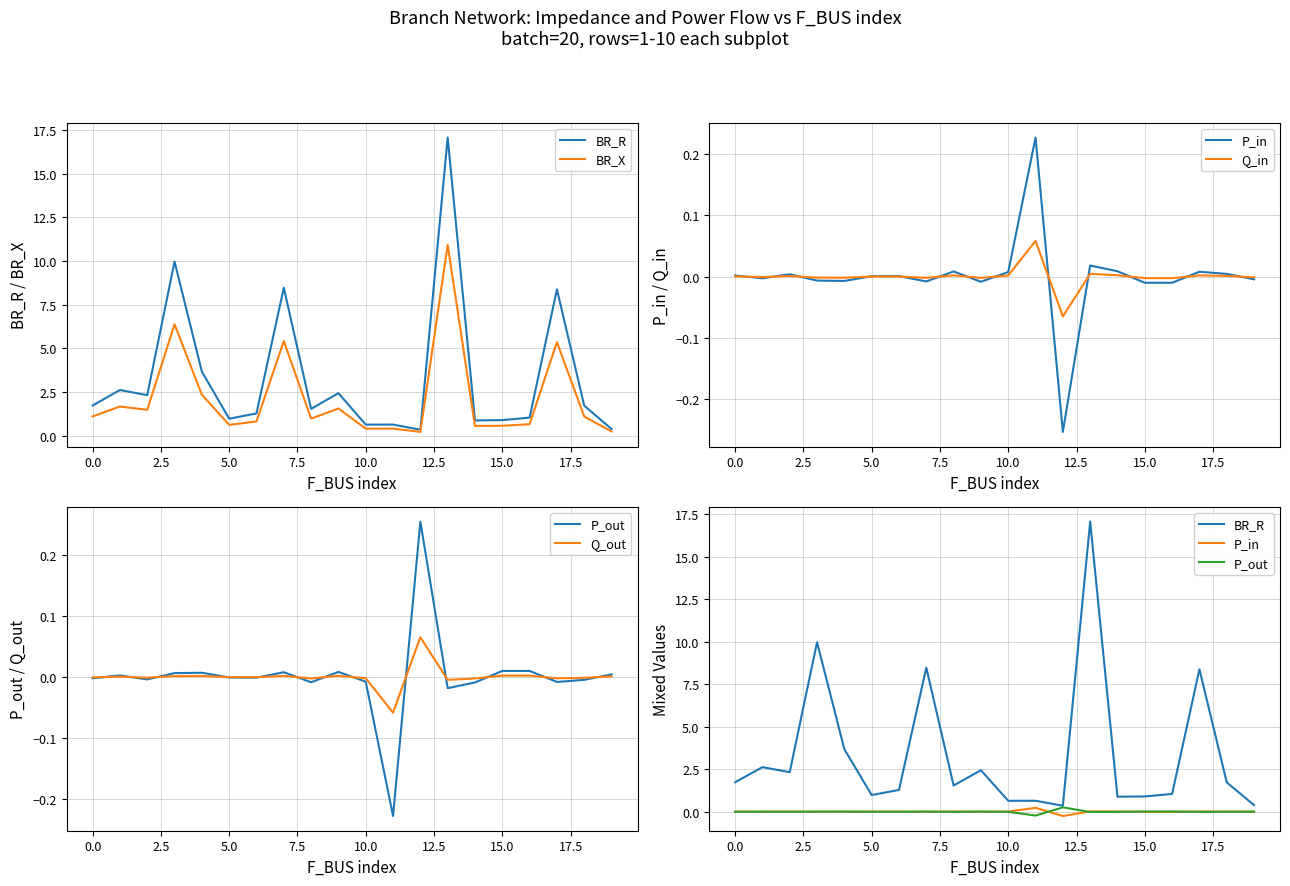

What position from the right is 19?

1